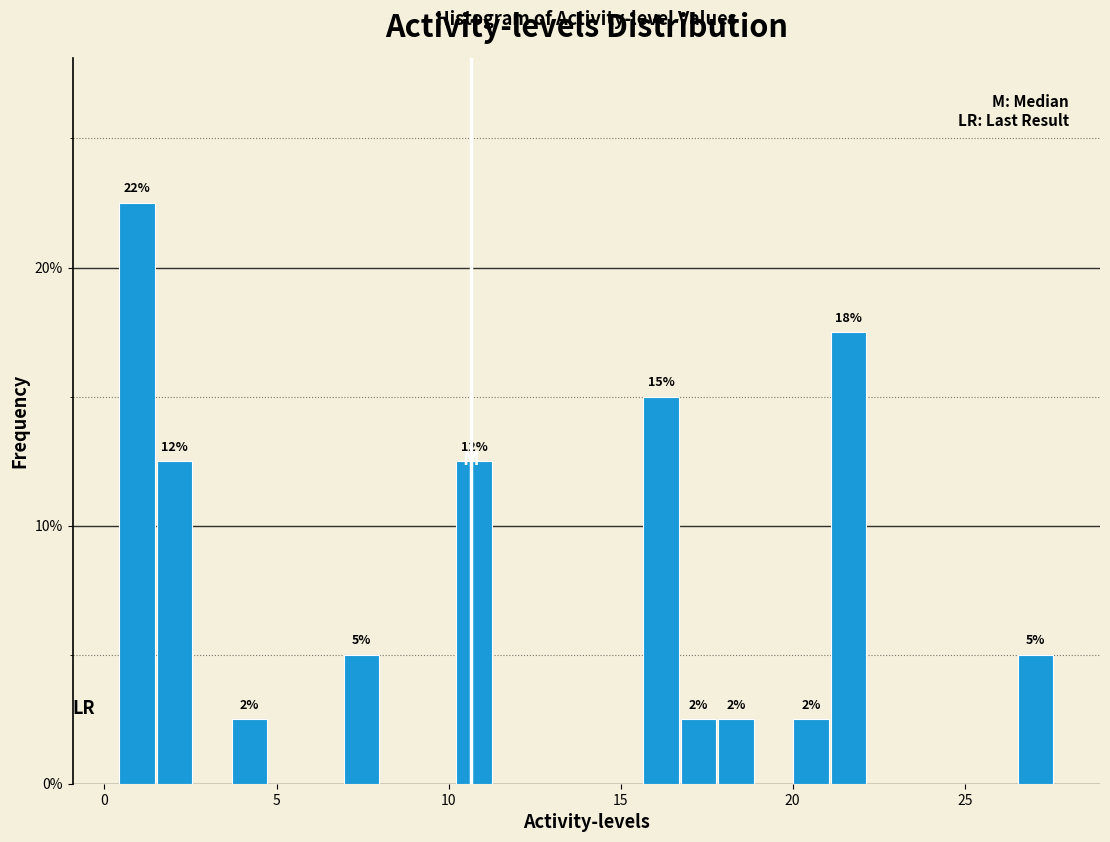

Read against the x-axis, roughly where is the centre of the tallest bar?

1.0